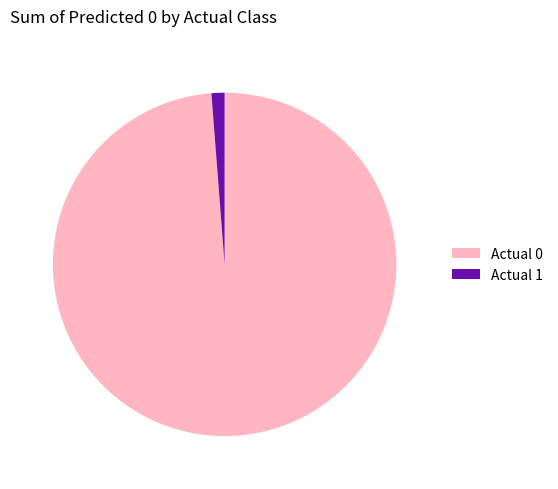

Is it true that Actual 0 is 85% of the pie?

False